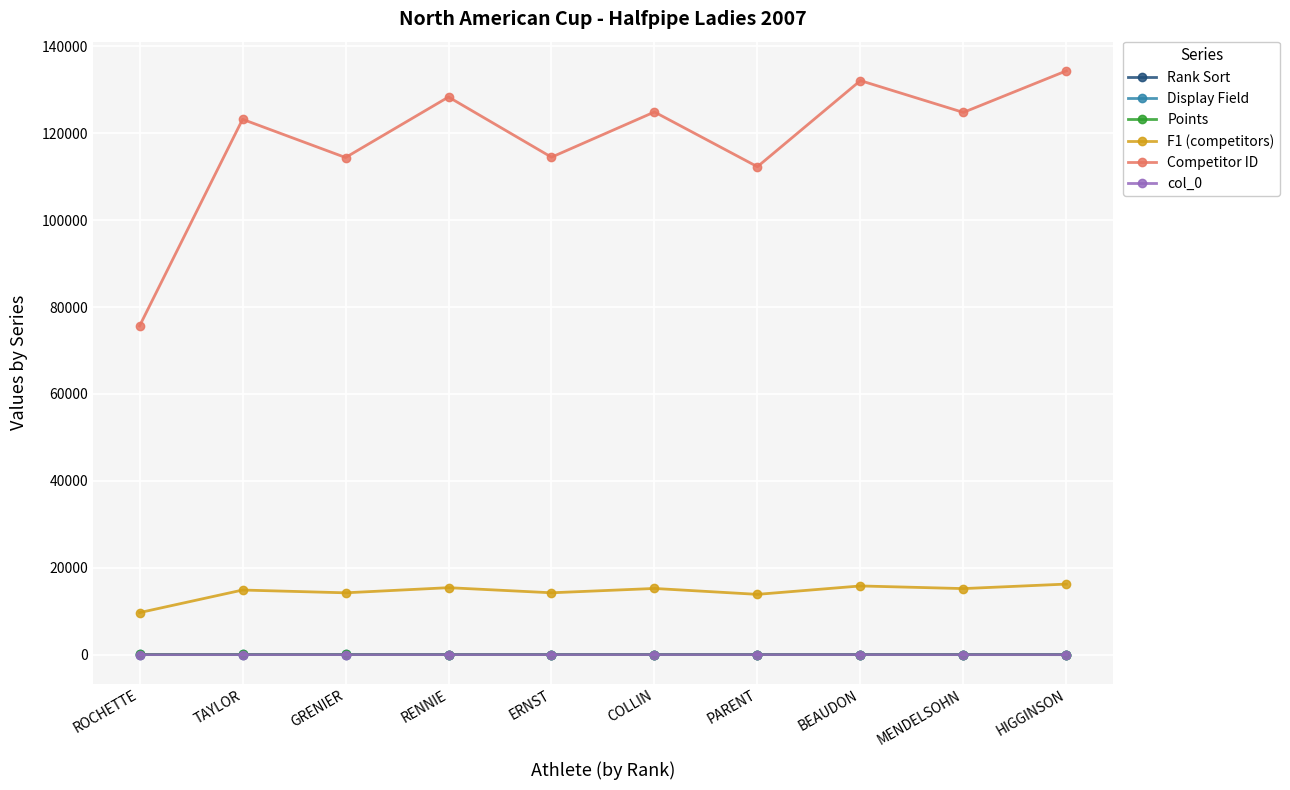

What is the difference between the Competitor ID values at RENNIE and PARENT?

16047.0